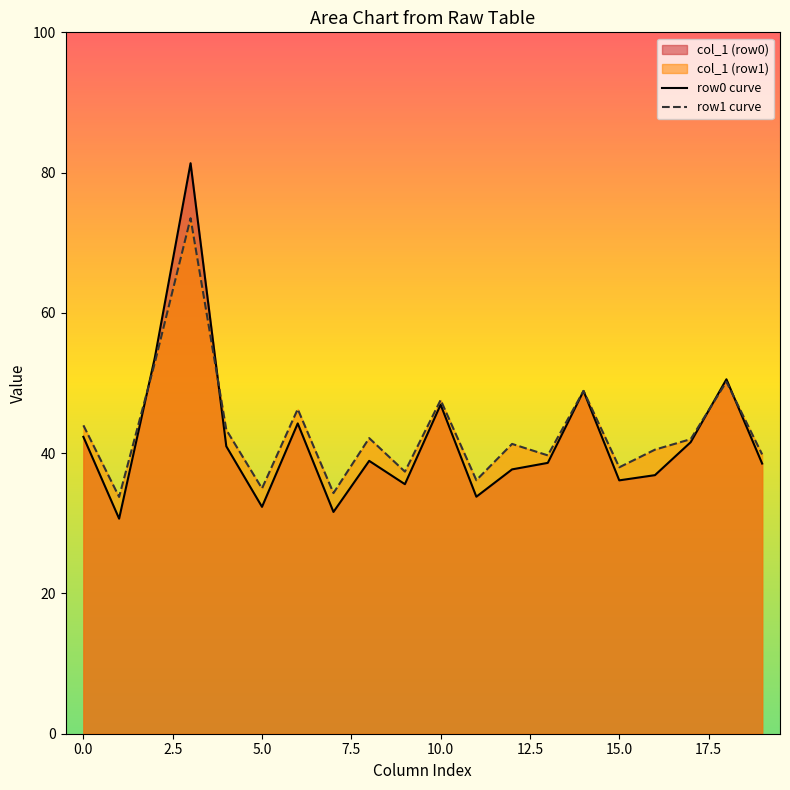

List the series in order of their overall mean, lowest first.

row0 curve, row1 curve